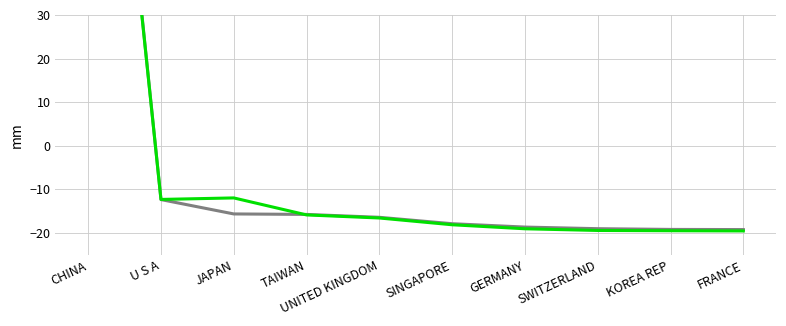

Reading left to right, extract all data points from this chart.

2016 % Share: 149.6	-12.3	-15.6	-15.7	-16.4	-17.9	-18.6	-19.0	-19.2	-19.2
2019 % Share: 148.3	-12.3	-12.0	-15.9	-16.6	-18.1	-19.0	-19.4	-19.5	-19.5